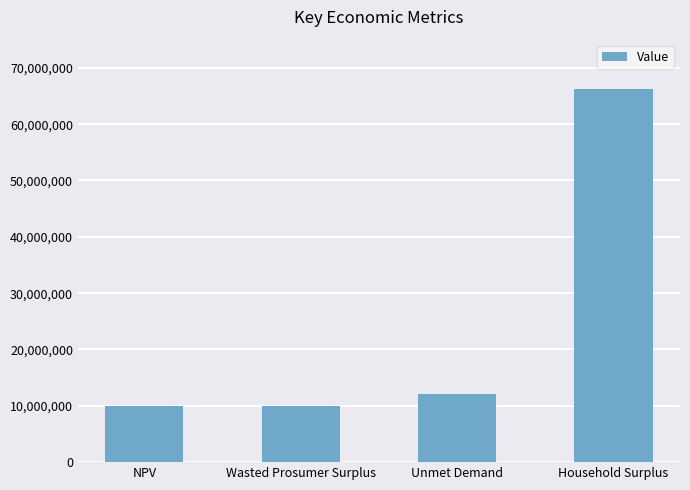

What is the label of the 1st bar from the left?

NPV